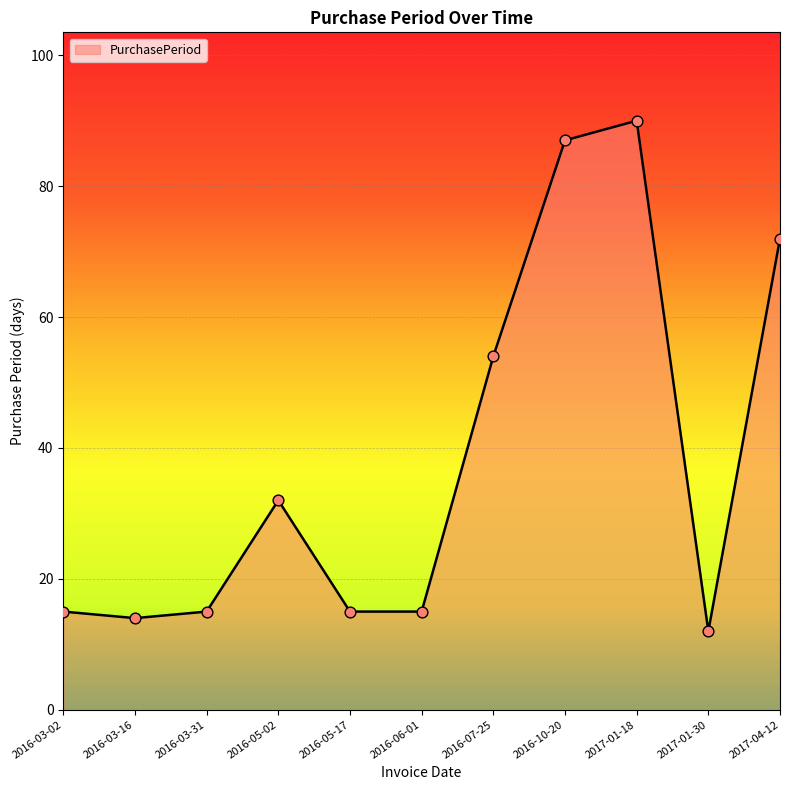

Which has a higher value, 2016-03-16 or 2017-01-18?

2017-01-18